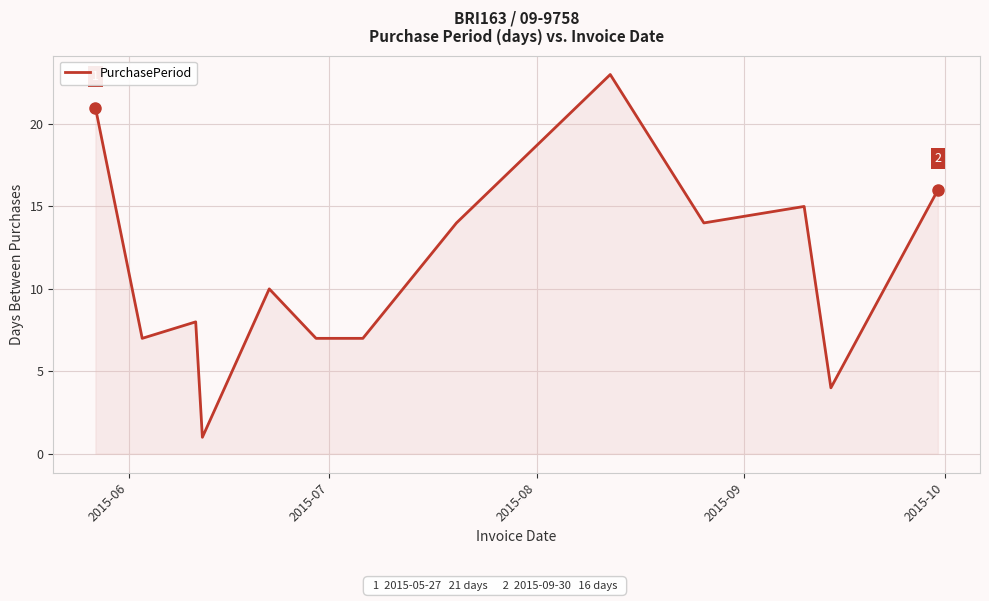

What is the difference between the maximum and minimum values?

22